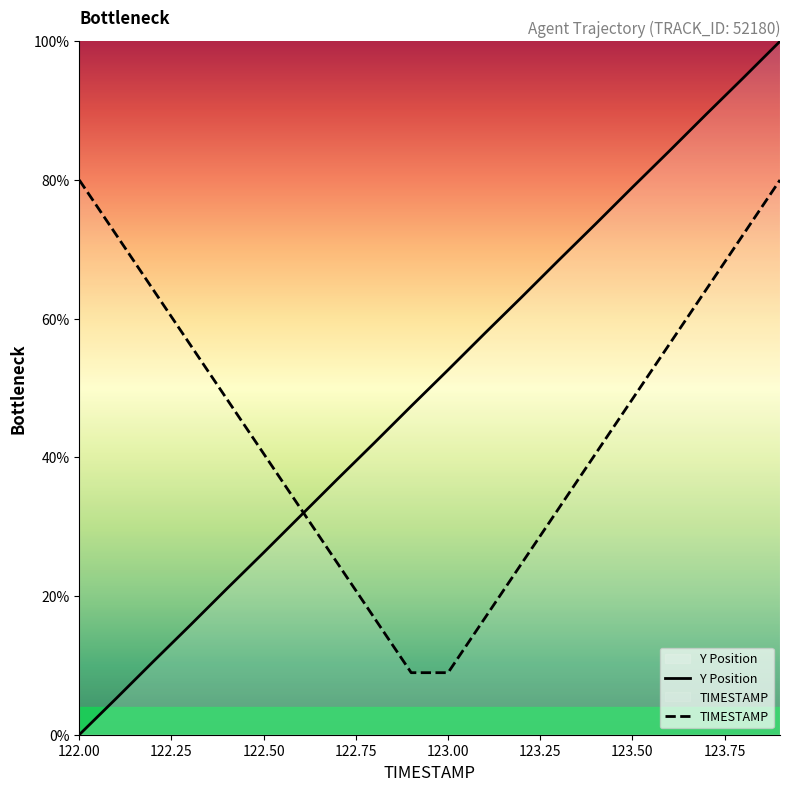

What position from the right is 122.5?

15